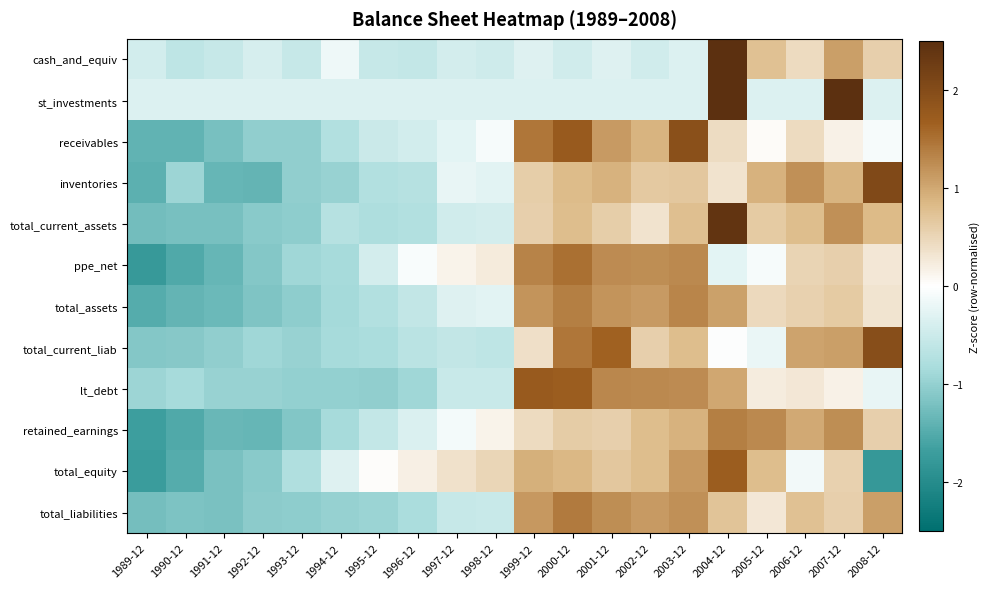

At which category is the sum across all series the highest?

2004-12